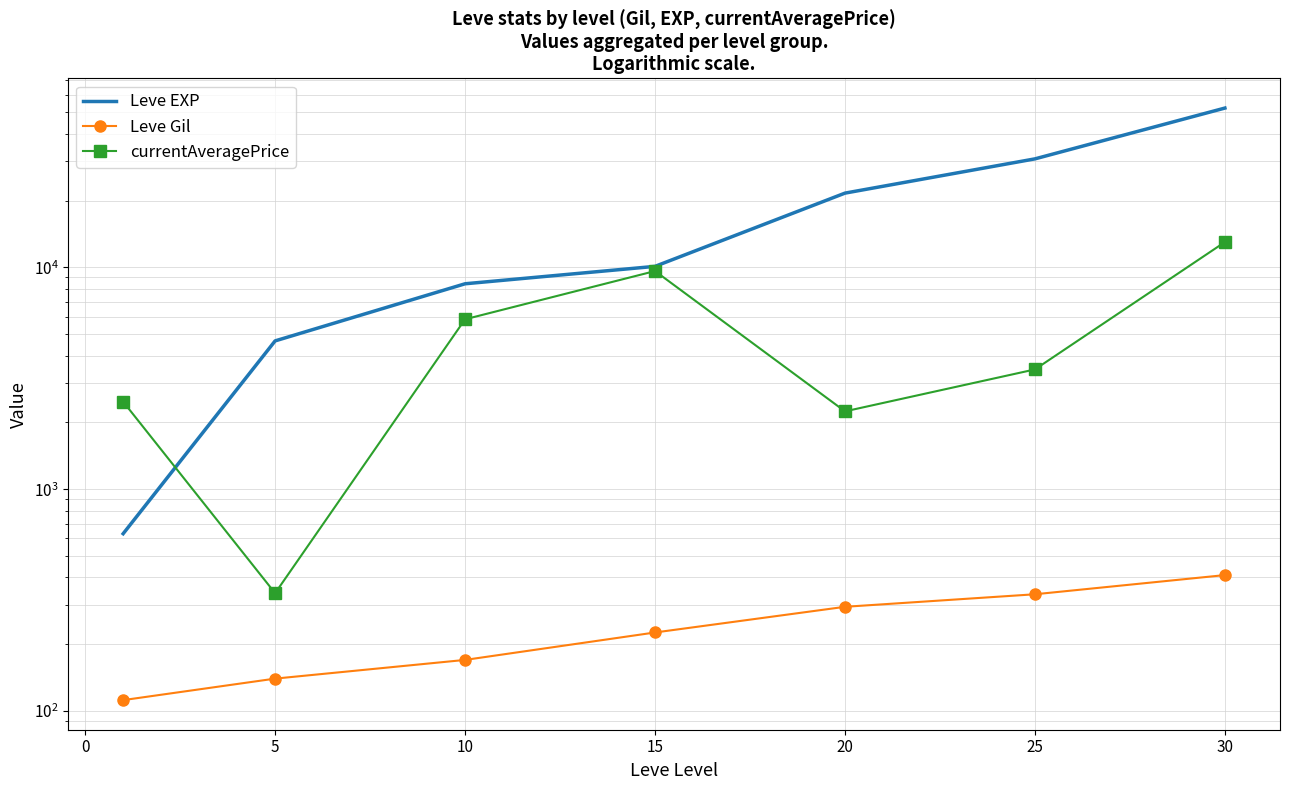

After their last crossing, which series has the higher values: Leve EXP or currentAveragePrice?

Leve EXP